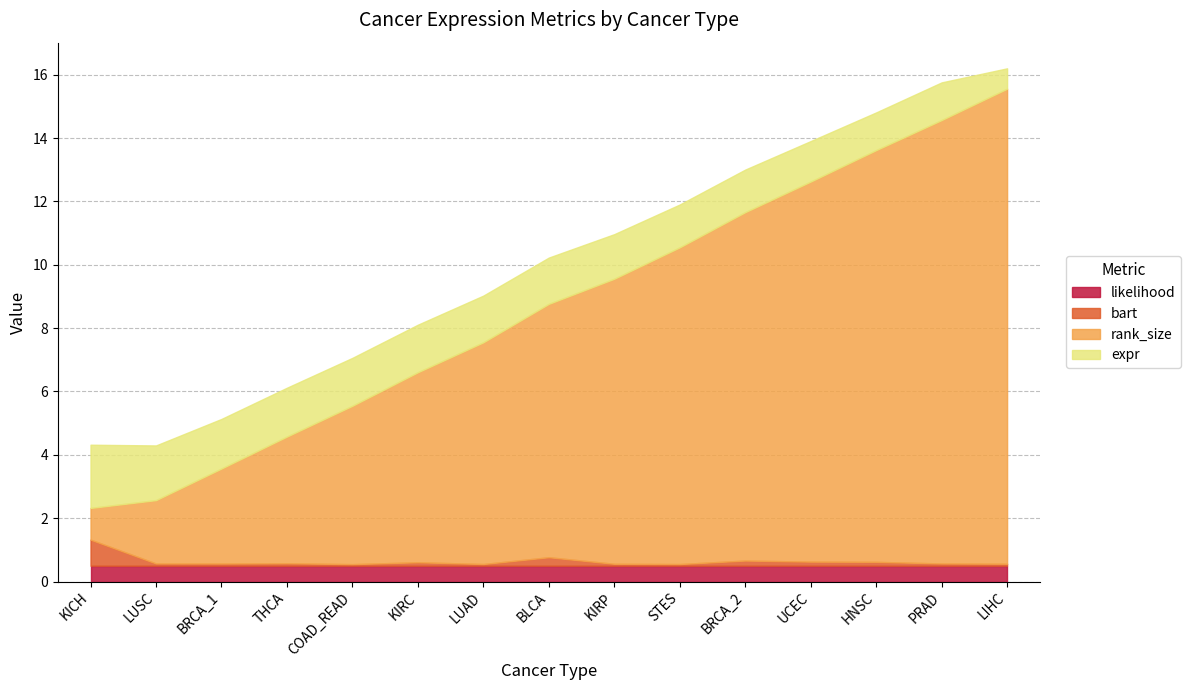

Which label corresponds to the smallest value in the chart?

COAD_READ